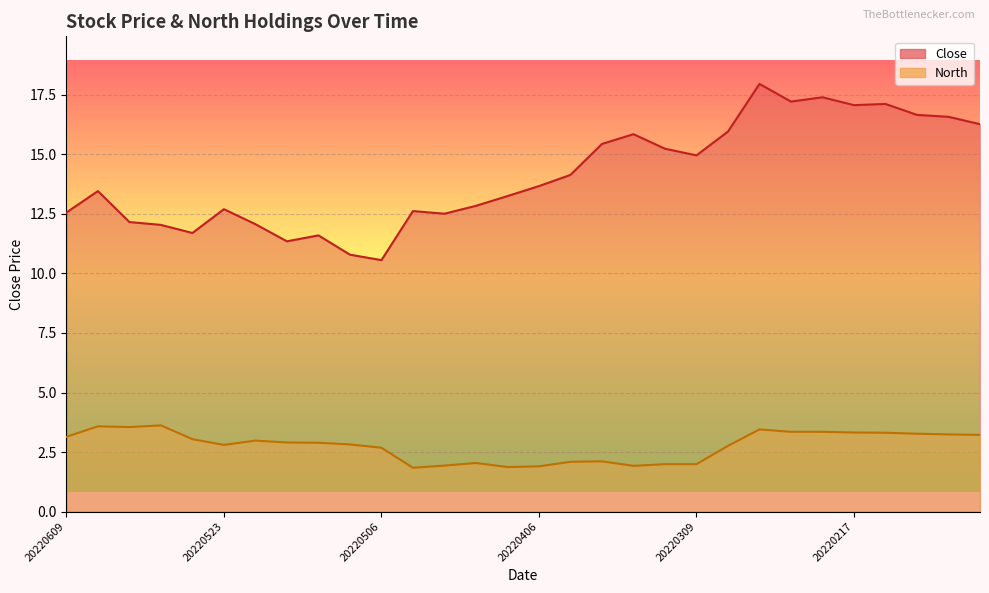

How many categories are shown in the chart?

30